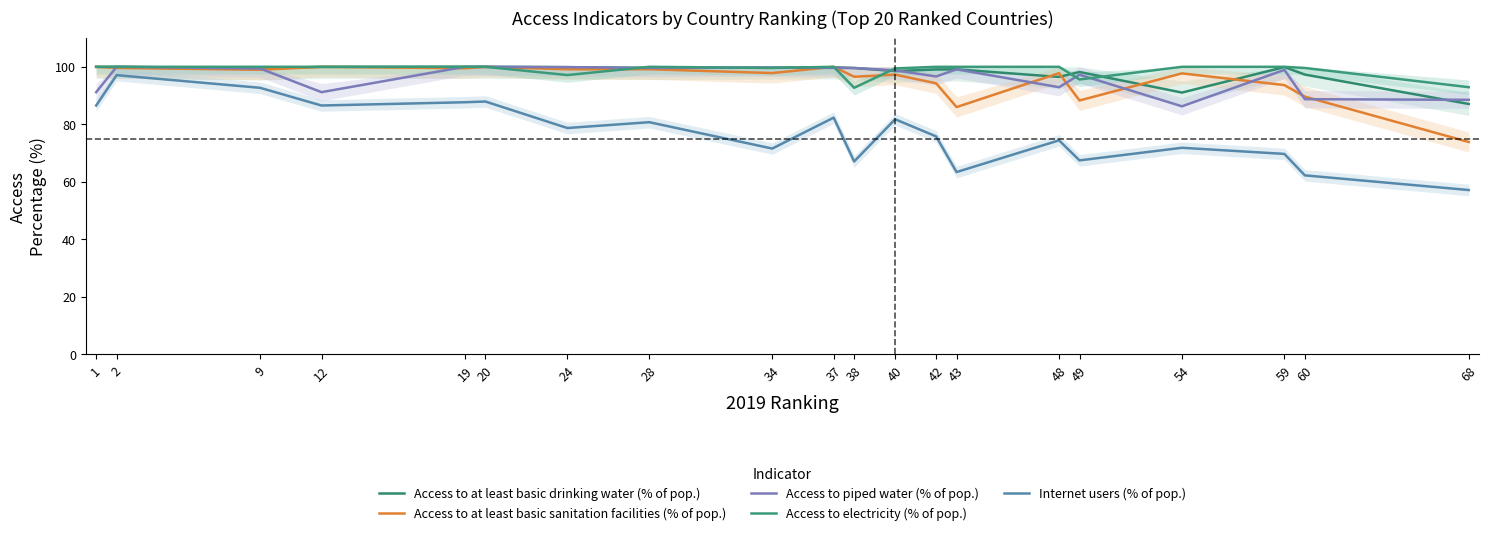

Is it true that Access to piped water (% of pop.) equals 98.9 at 59?

True